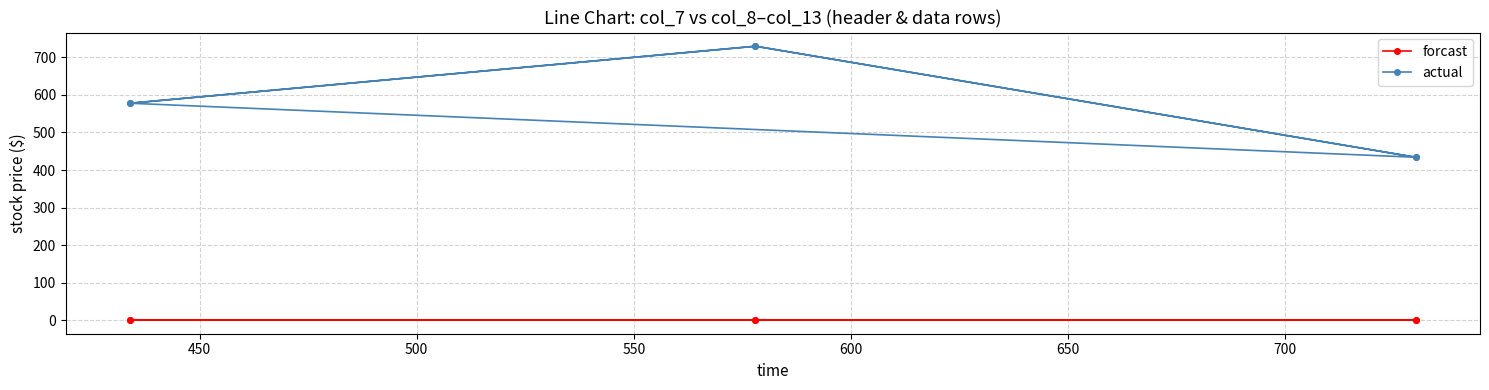

Which series has the largest total across all categories?

actual